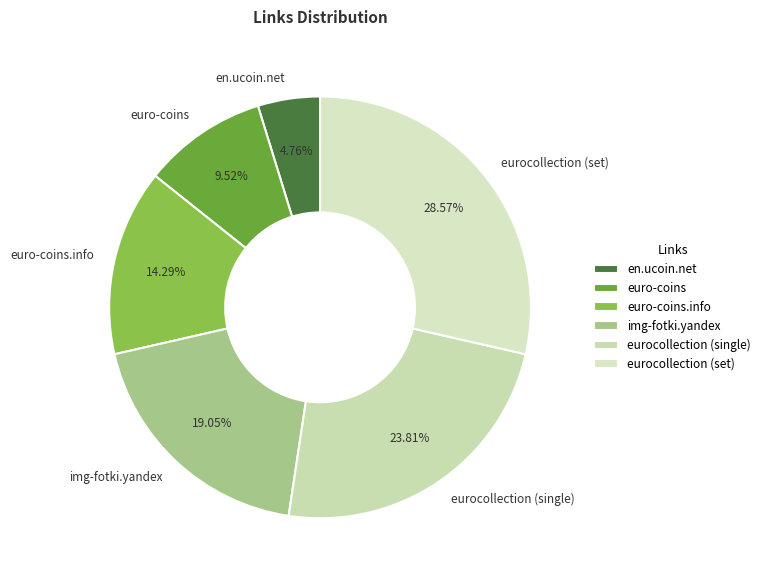

Approximately how many times larger is the value at eurocollection (set) compared to eurocollection (single)?

1.2